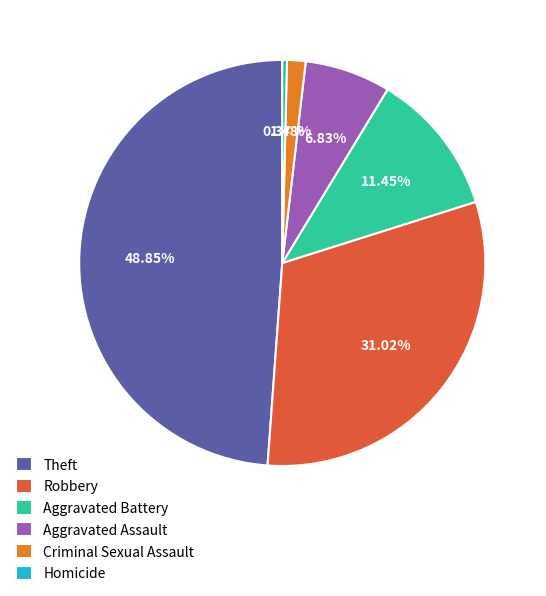

How many slices are in this pie chart?

6